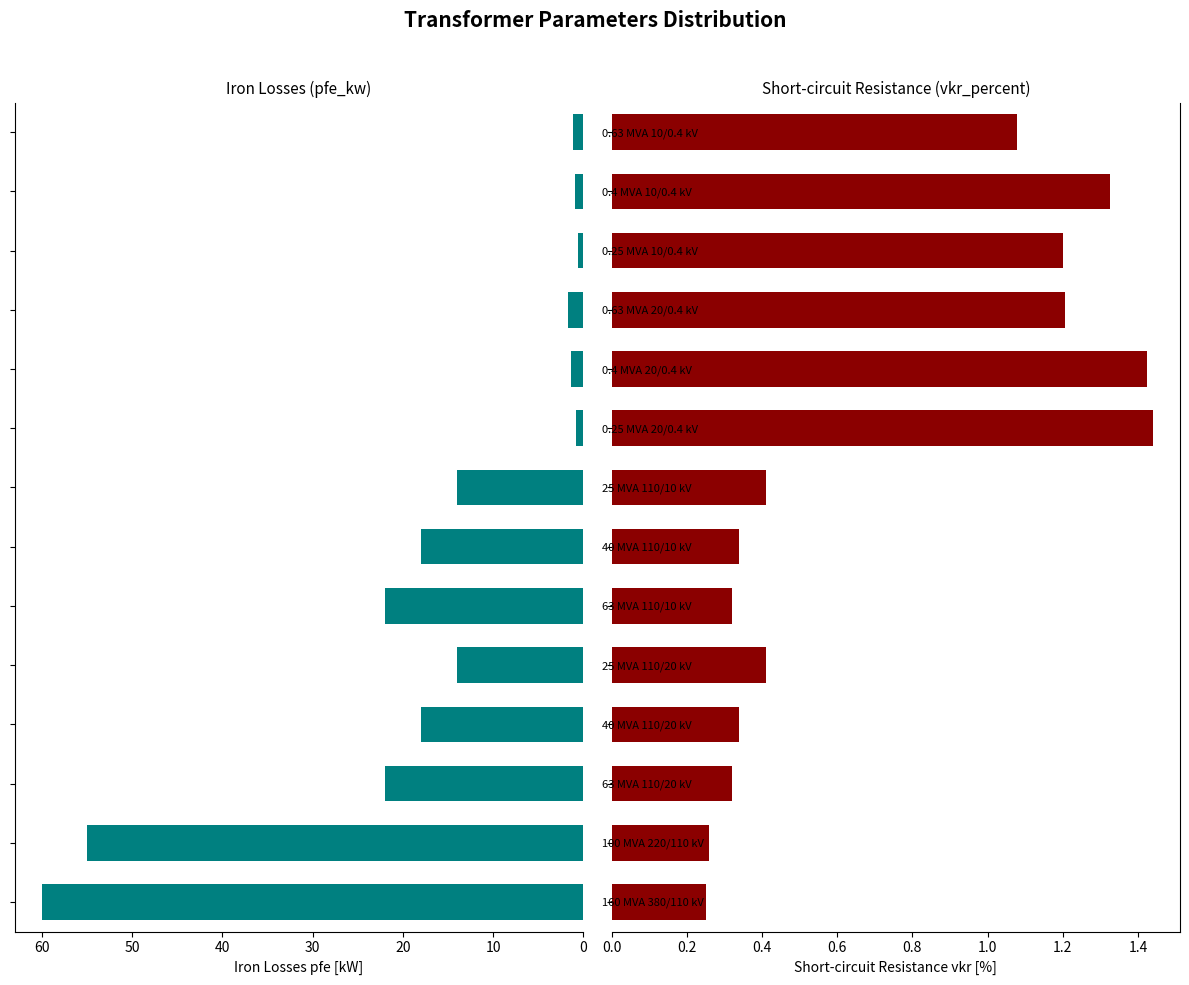

Reading left to right, transcribe all the data shown in this chart.

pfe_kw: 60.0	55.0	22.0	18.0	14.0	22.0	18.0	14.0	0.8	1.4	1.6	0.6	0.9	1.2
vkr_percent: 0.2	0.3	0.3	0.3	0.4	0.3	0.3	0.4	1.4	1.4	1.2	1.2	1.3	1.1